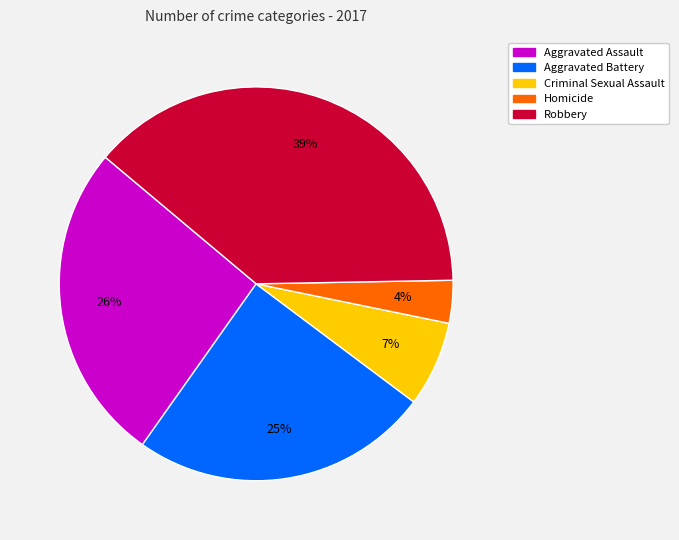

Count the number of slices in the pie.

5